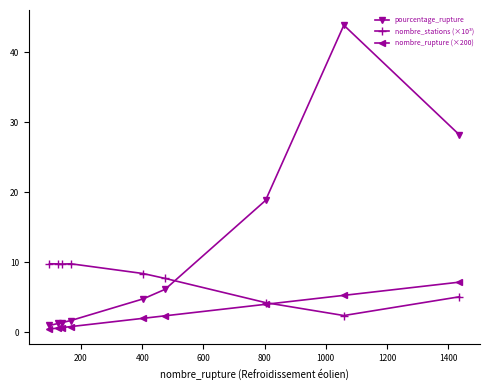

After their last crossing, which series has the higher values: pourcentage_rupture or nombre_stations (×10³)?

pourcentage_rupture